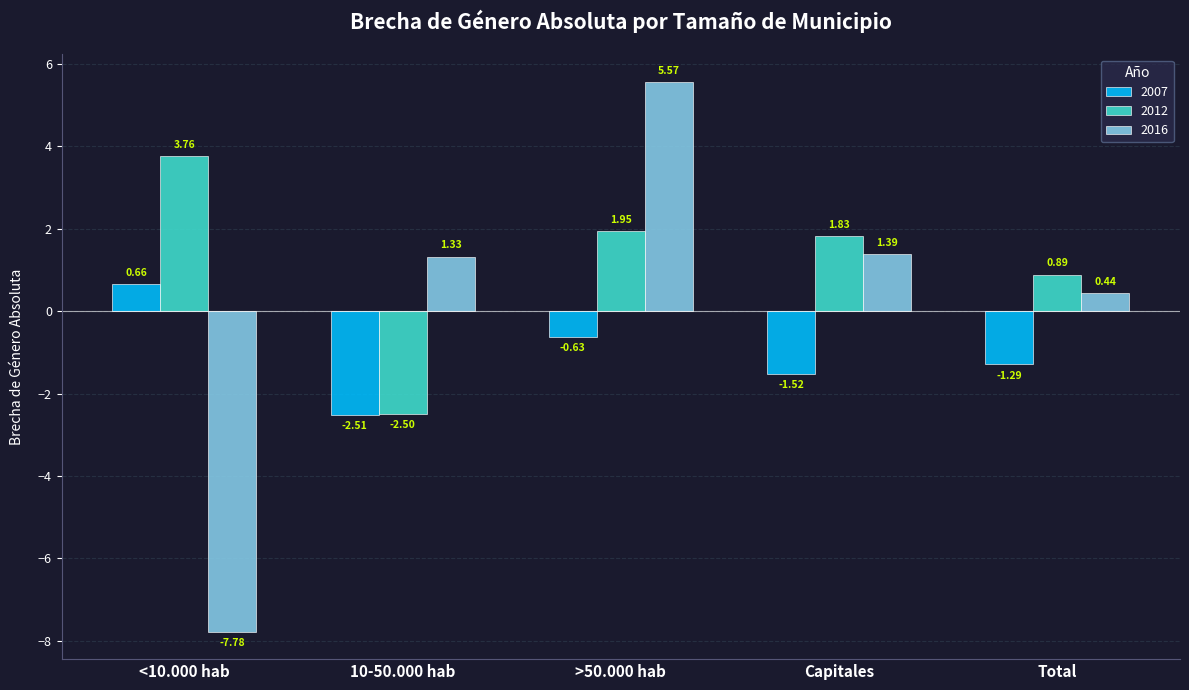

At how many categories does at least one series exceed 4?

1